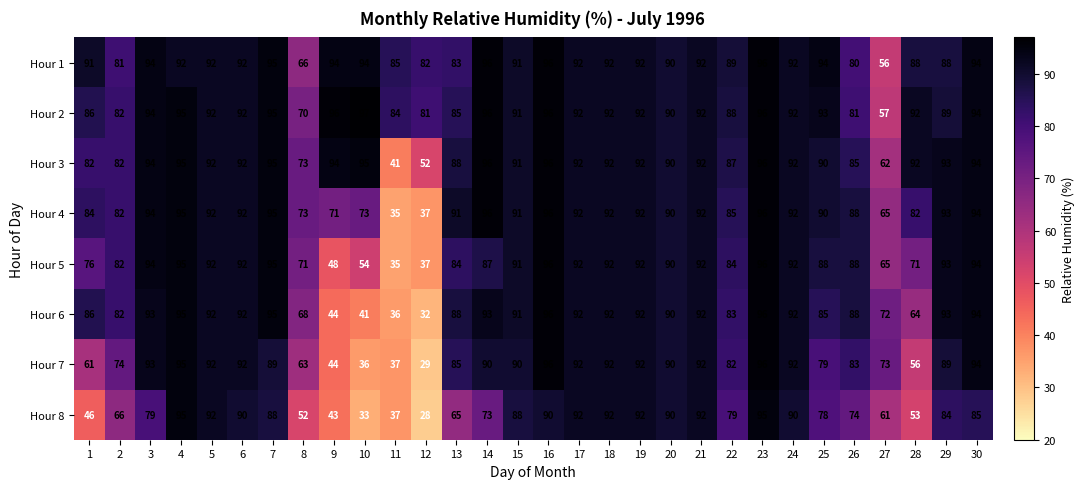

What is the sum of the Hour 6 values at 23 and 15?

187